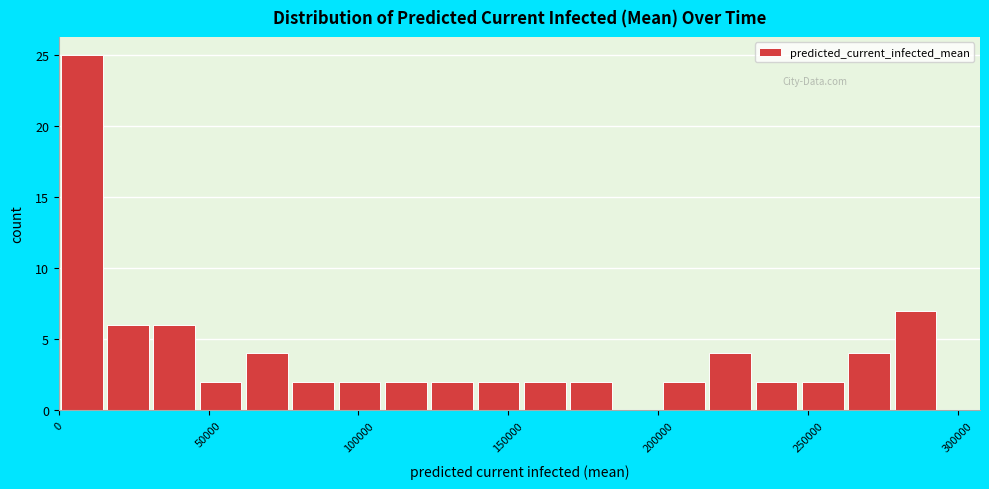

Around what value on the x-axis is the tallest bar? Give the approximate position of its centre, as read against the axis.

10000